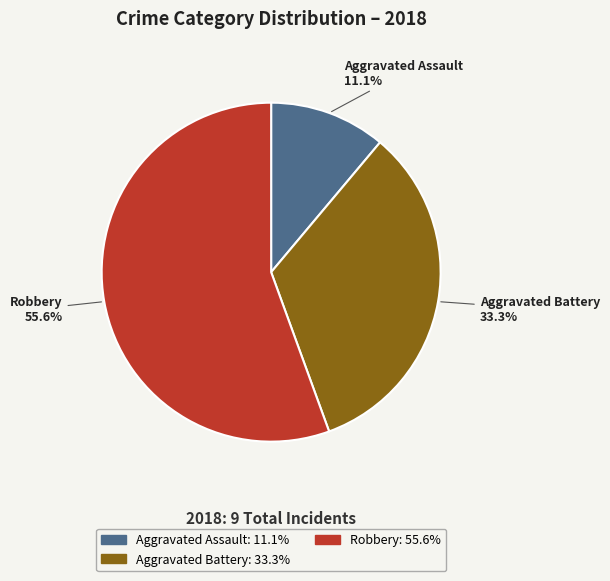

Is there any slice that represents more than half of the pie?

Yes